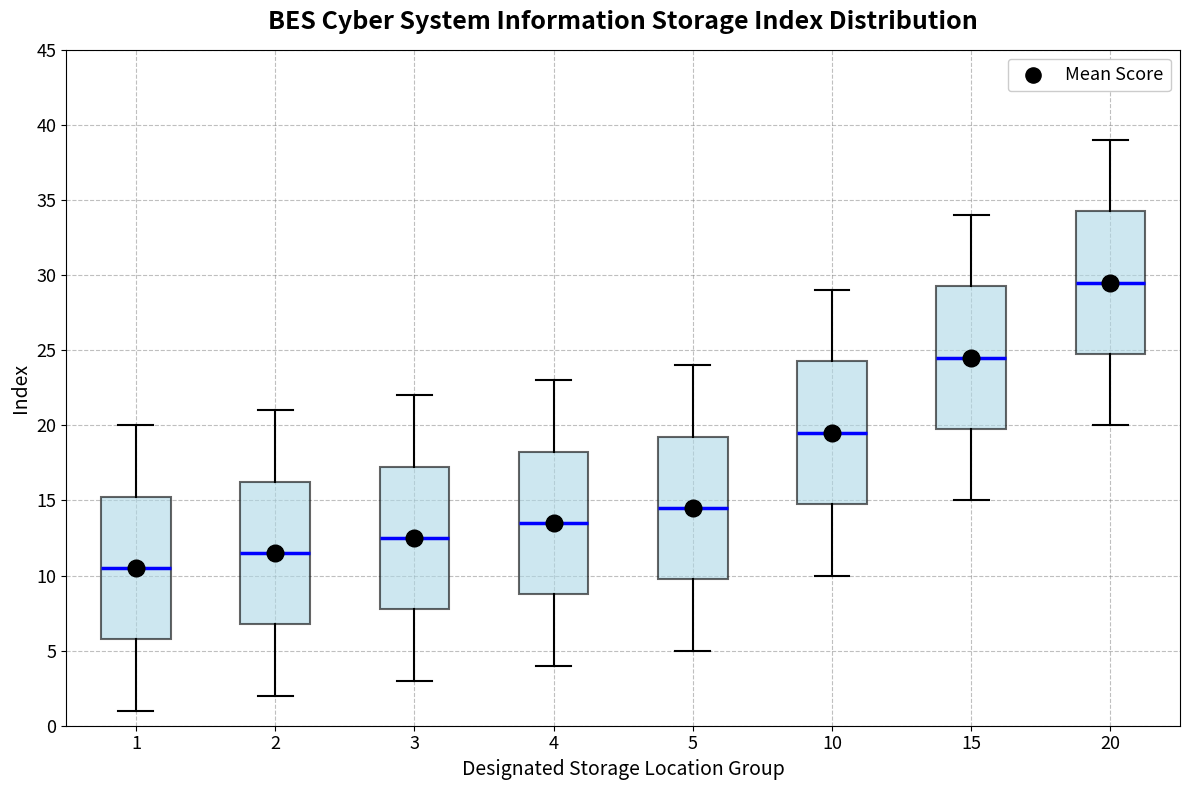

Reading left to right, read every box against the y-axis: the position of its median line, the range the box covers, and the ends of its whiskers. The values are not printed on the chart, so give them approximately, as read against the axis.

1: median 10.5, box 6.0 to 15.5, whiskers 1.0 to 20.0
2: median 11.5, box 7.0 to 16.5, whiskers 2.0 to 21.0
3: median 12.5, box 8.0 to 17.5, whiskers 3.0 to 22.0
4: median 13.5, box 9.0 to 18.5, whiskers 4.0 to 23.0
5: median 14.5, box 10.0 to 19.5, whiskers 5.0 to 24.0
10: median 19.5, box 15.0 to 24.5, whiskers 10.0 to 29.0
15: median 24.5, box 20.0 to 29.5, whiskers 15.0 to 34.0
20: median 29.5, box 25.0 to 34.5, whiskers 20.0 to 39.0